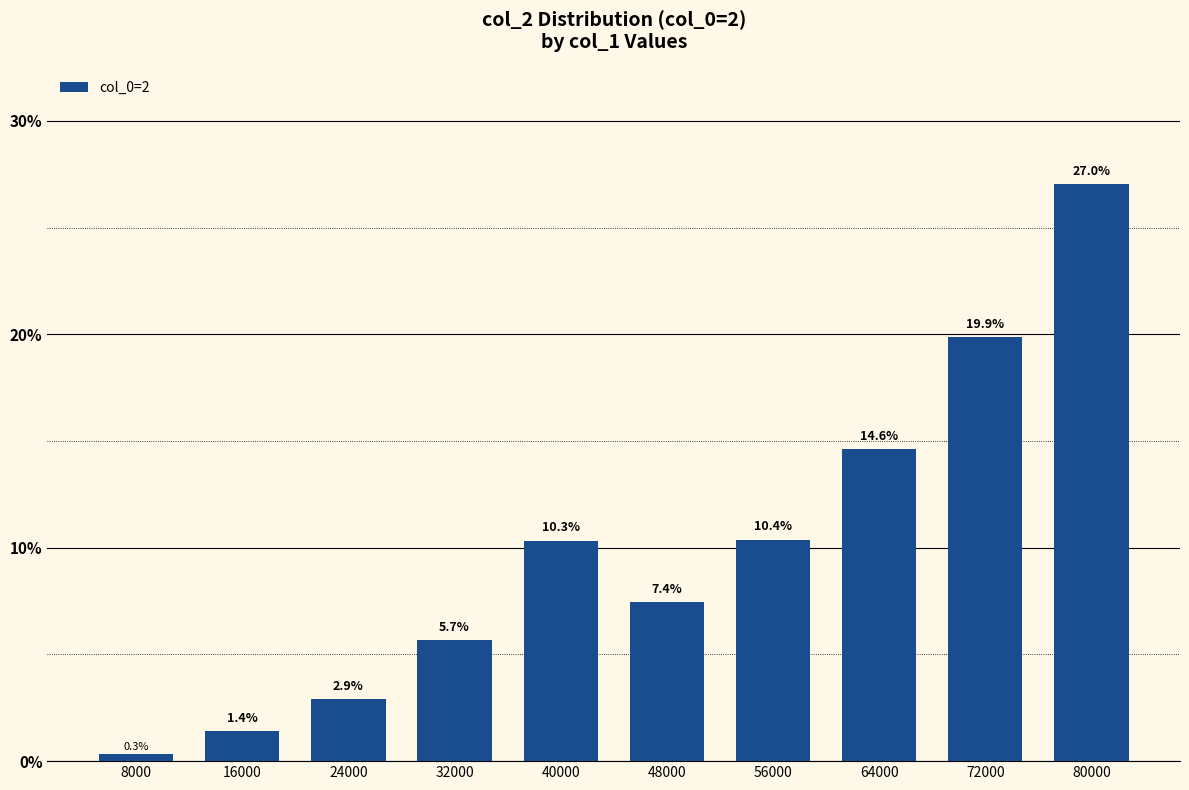

The value at 32000 is 1.3. True or false?

False